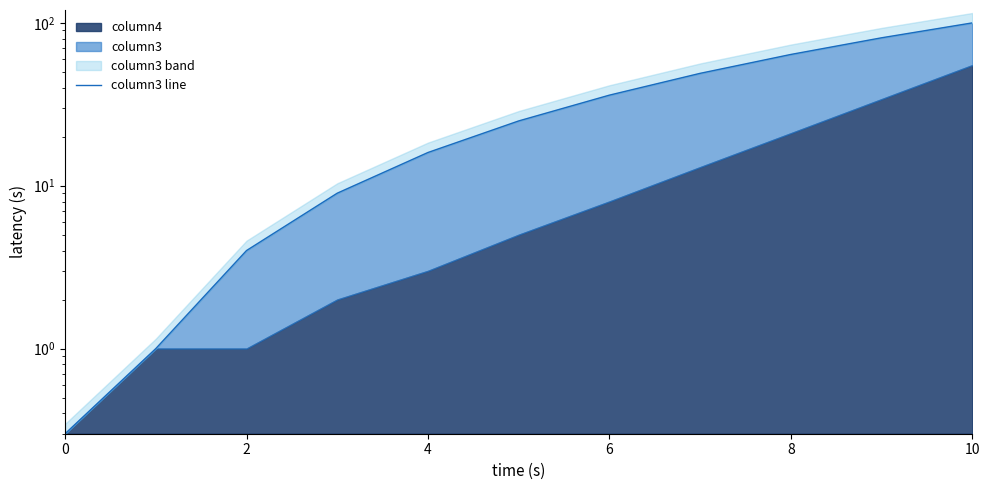

Count the number of values greater than 25.

5